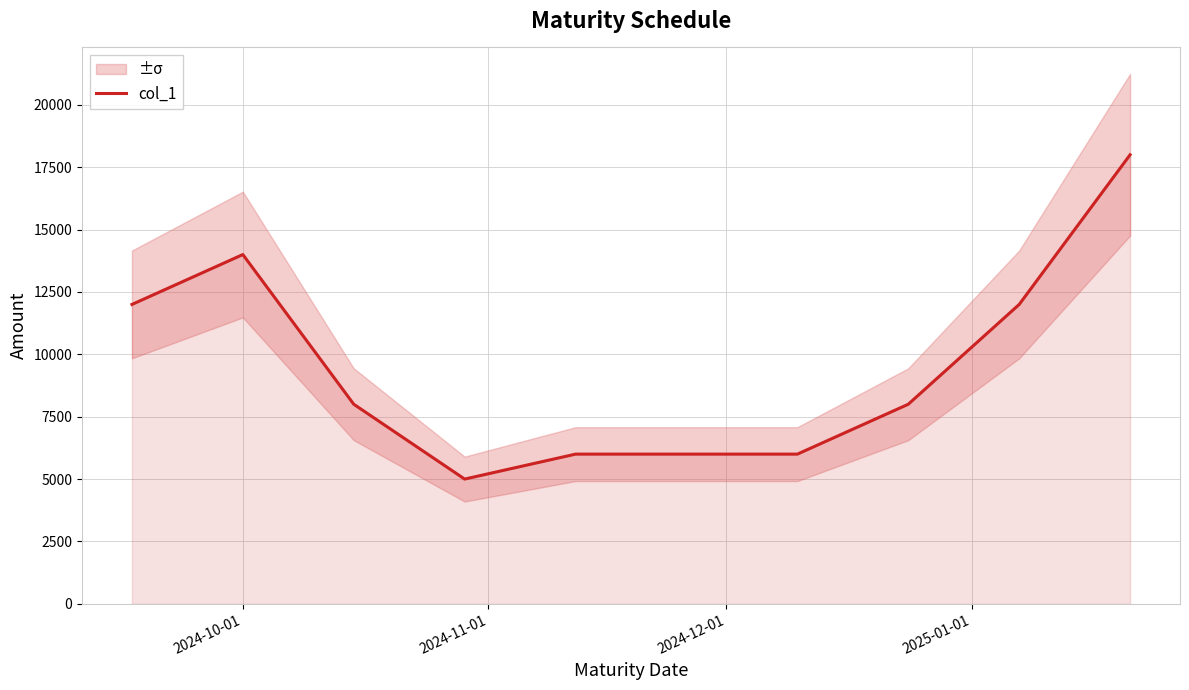

Does the chart have visible grid lines?

Yes